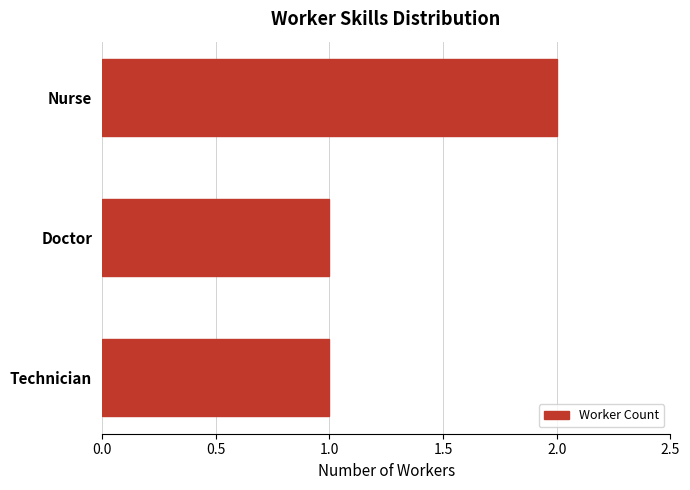

Reading bottom to top, transcribe all the data shown in this chart.

Technician=1	Doctor=1	Nurse=2